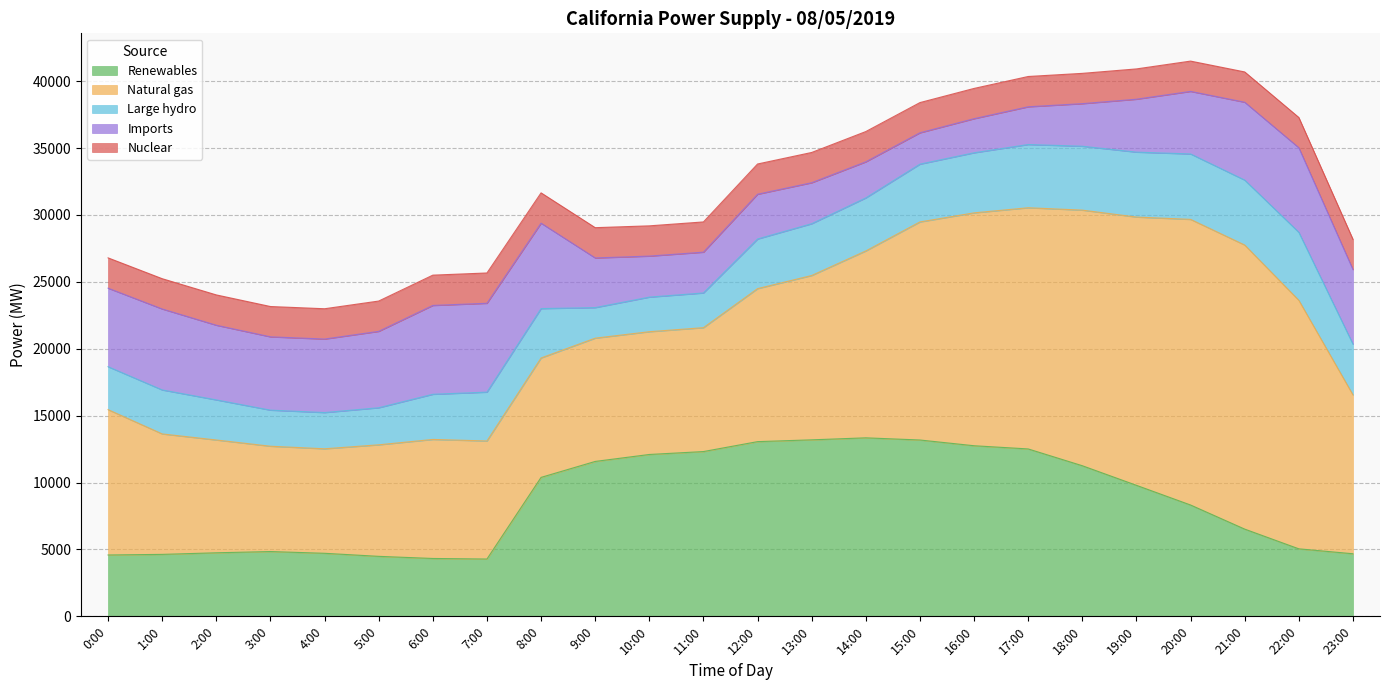

How many lines are shown in the chart?

5